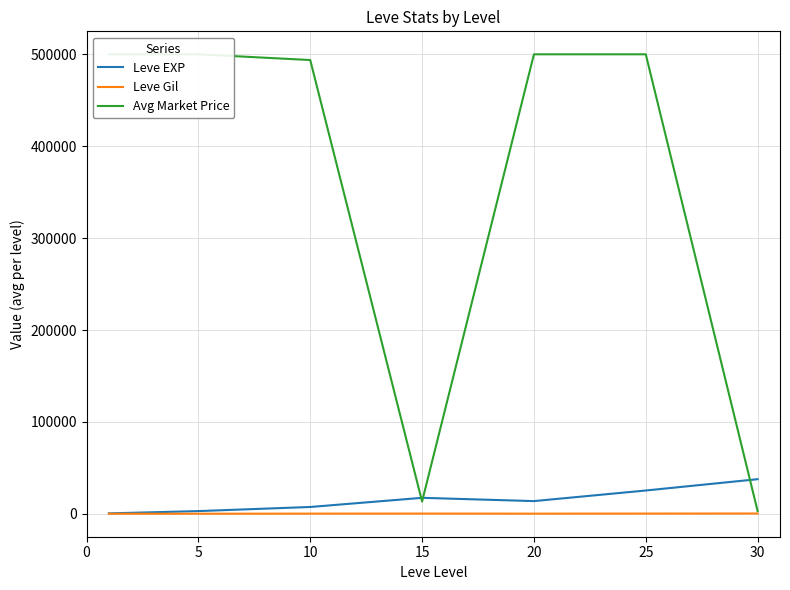

True or false: Leve Gil and Avg Market Price intersect in this chart.

False